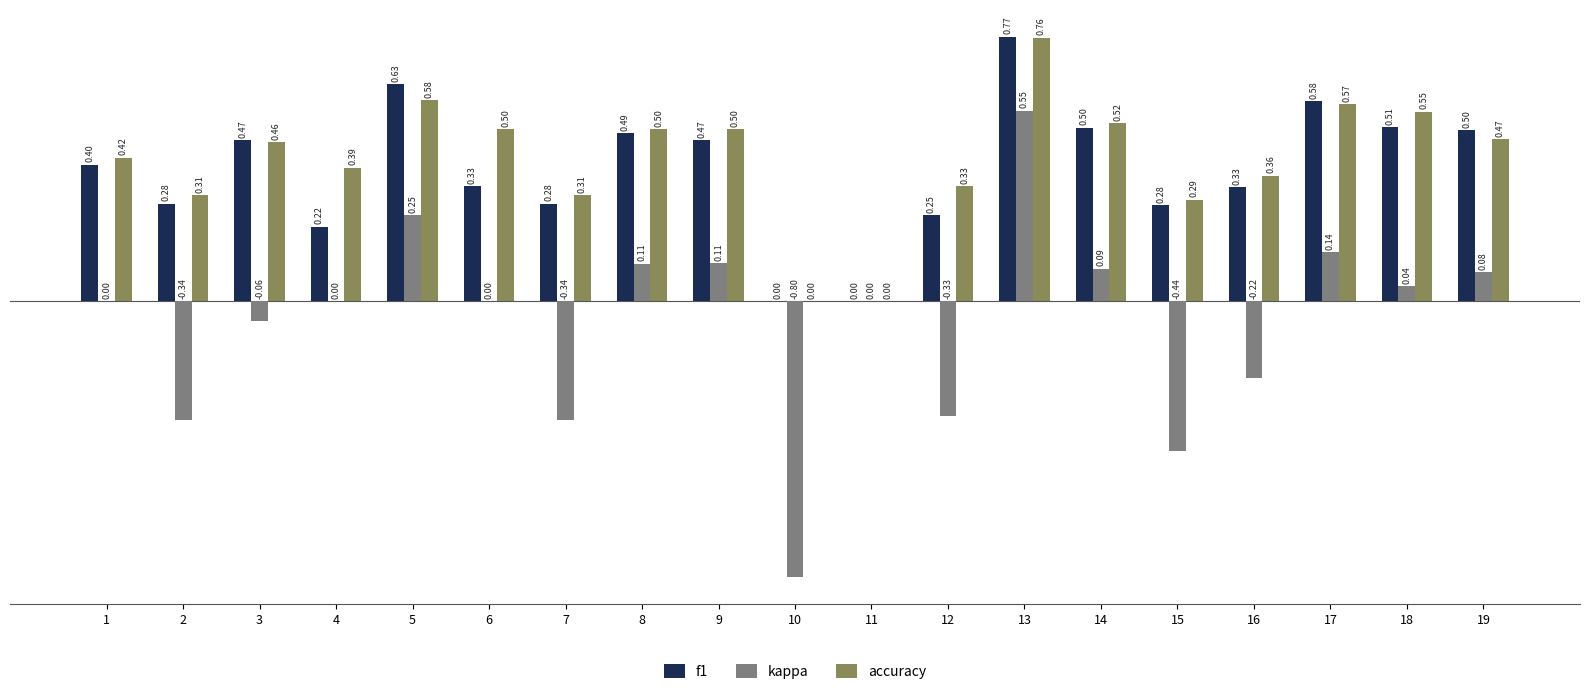

How many groups of bars are there?

19